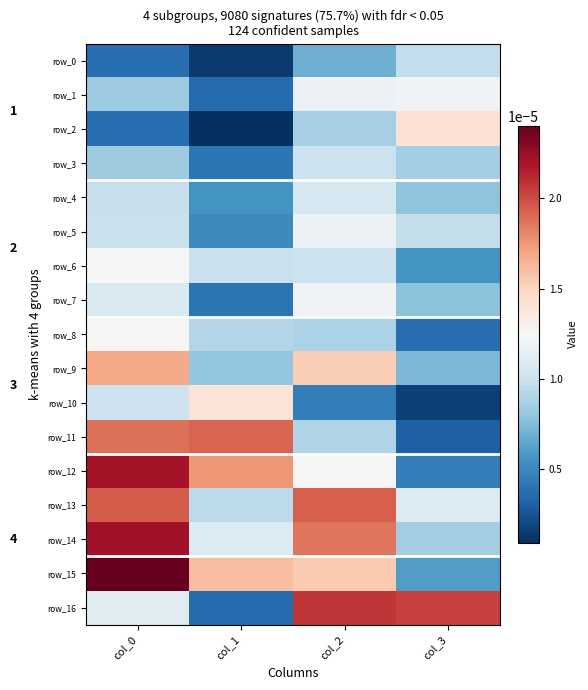

Which series has the largest total across all categories?

row_15